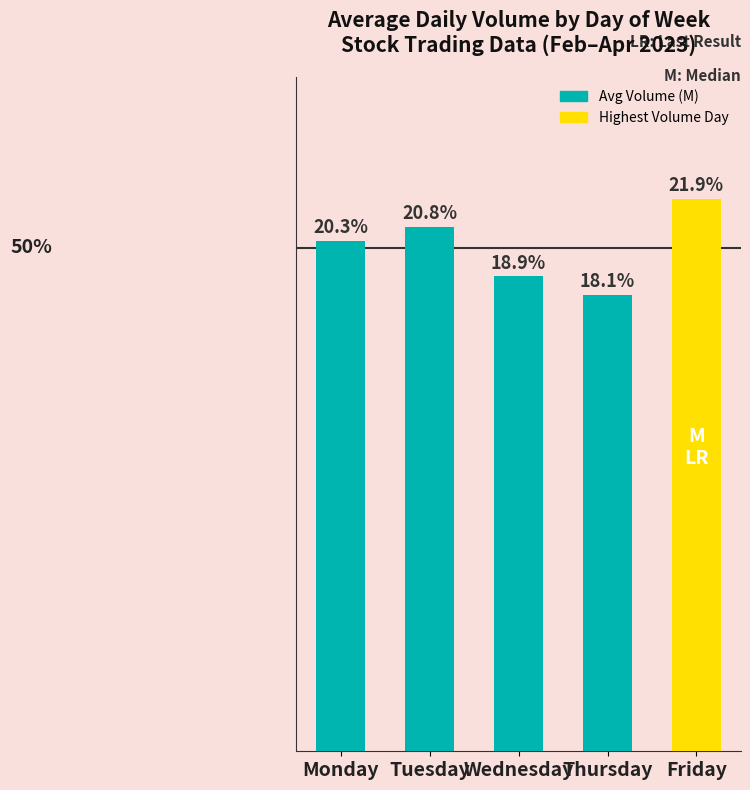

Are the bars horizontal?

No